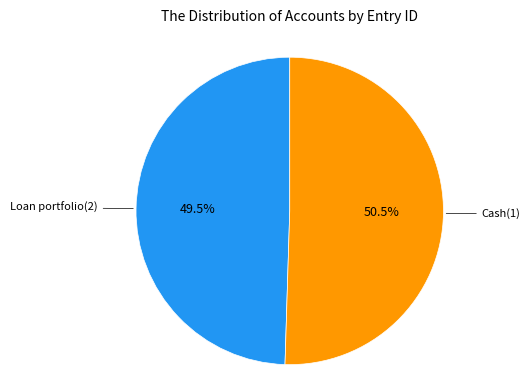

Is there a majority slice in this chart?

Yes